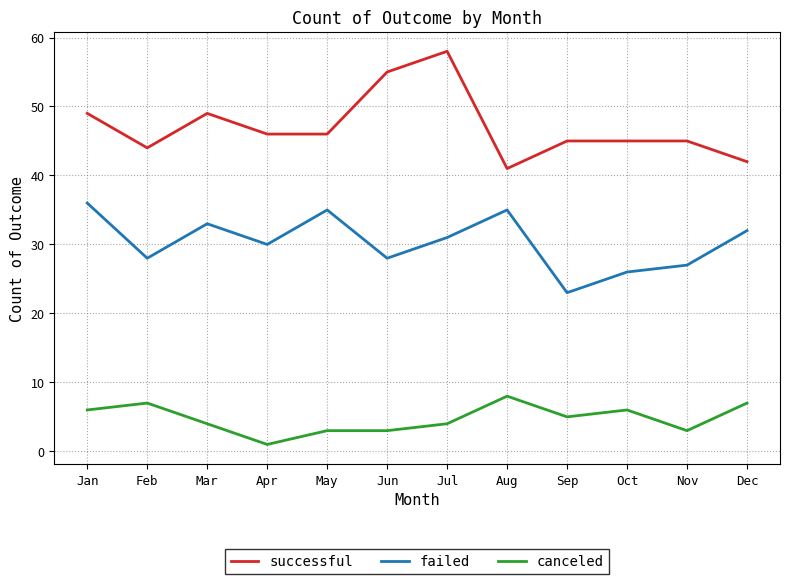

What is the sum of all canceled values?

57